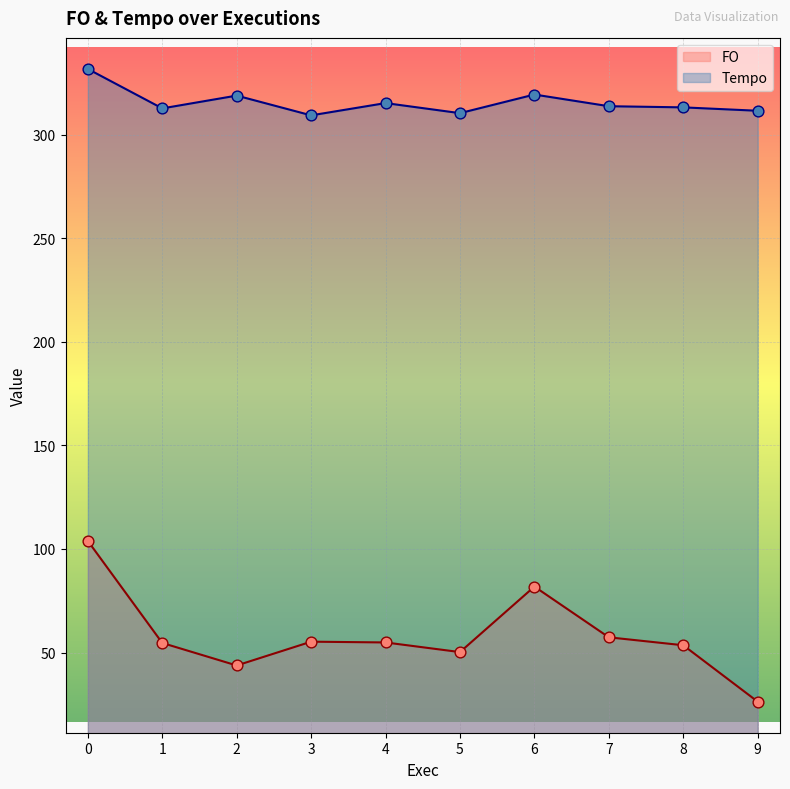

Which series reaches the minimum Y coordinate?

FO